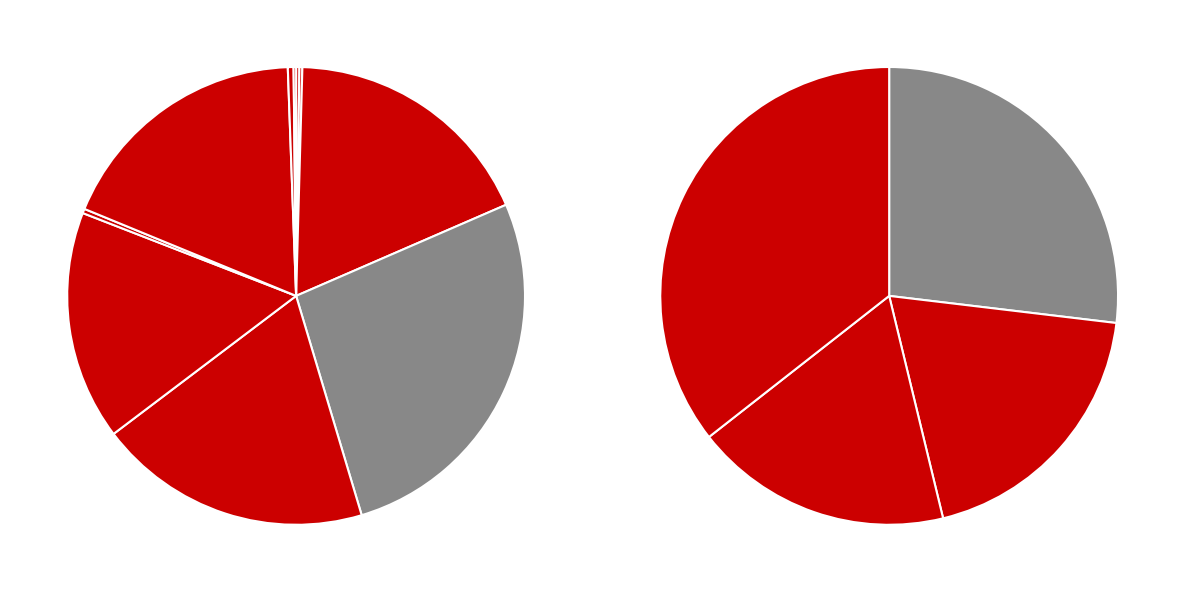

To the nearest percent, what is the difference between the largest and smallest slice percentages?

27%